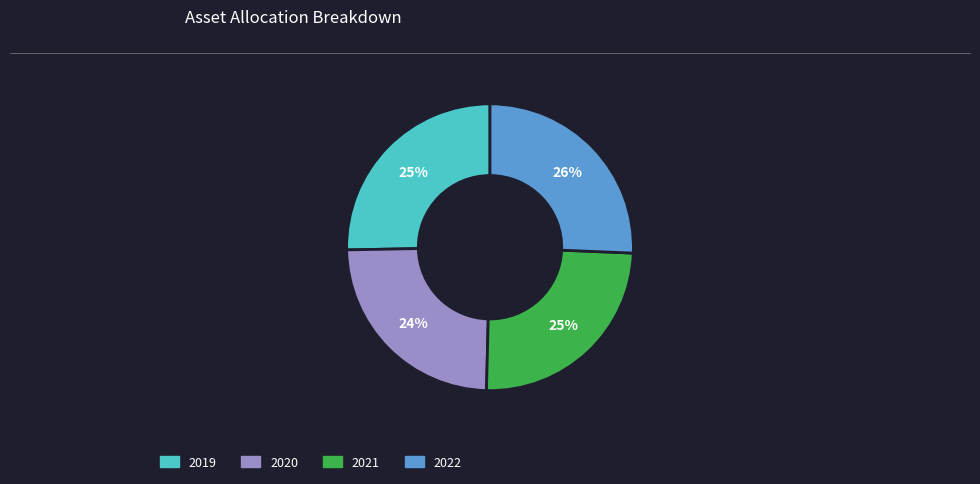

To the nearest percent, what portion does 2021 represent?

25%